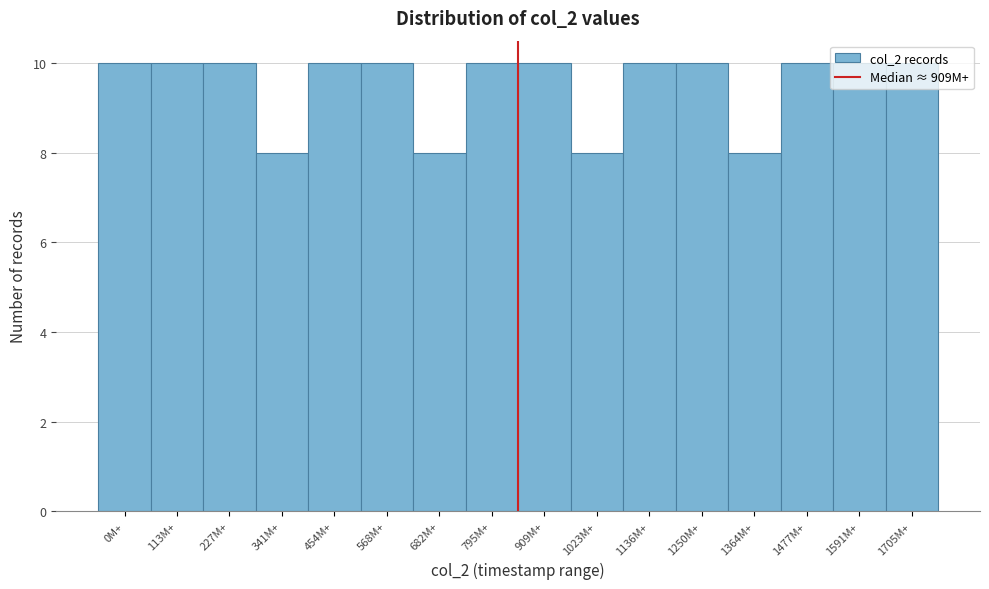

The chart shows a value of 10 at 113M+. True or false?

True